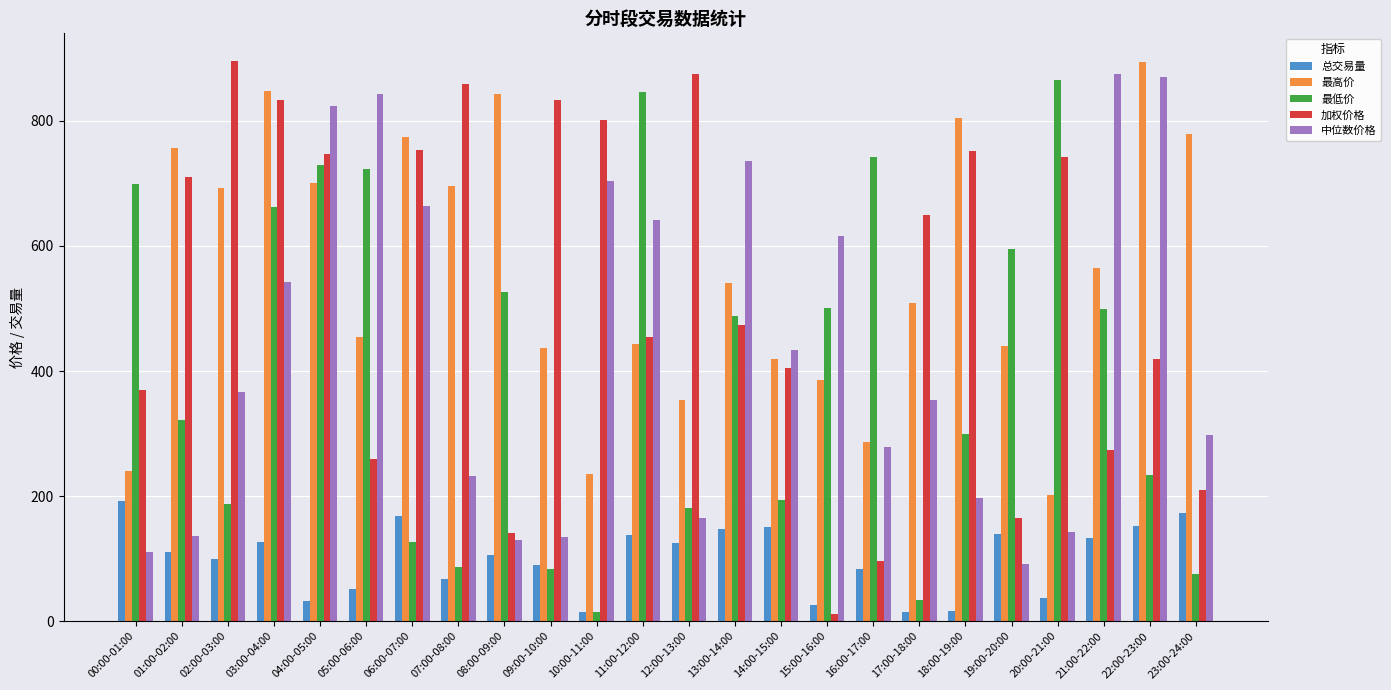

Is it true that 总交易量 equals 138.9 at 19:00-20:00?

True